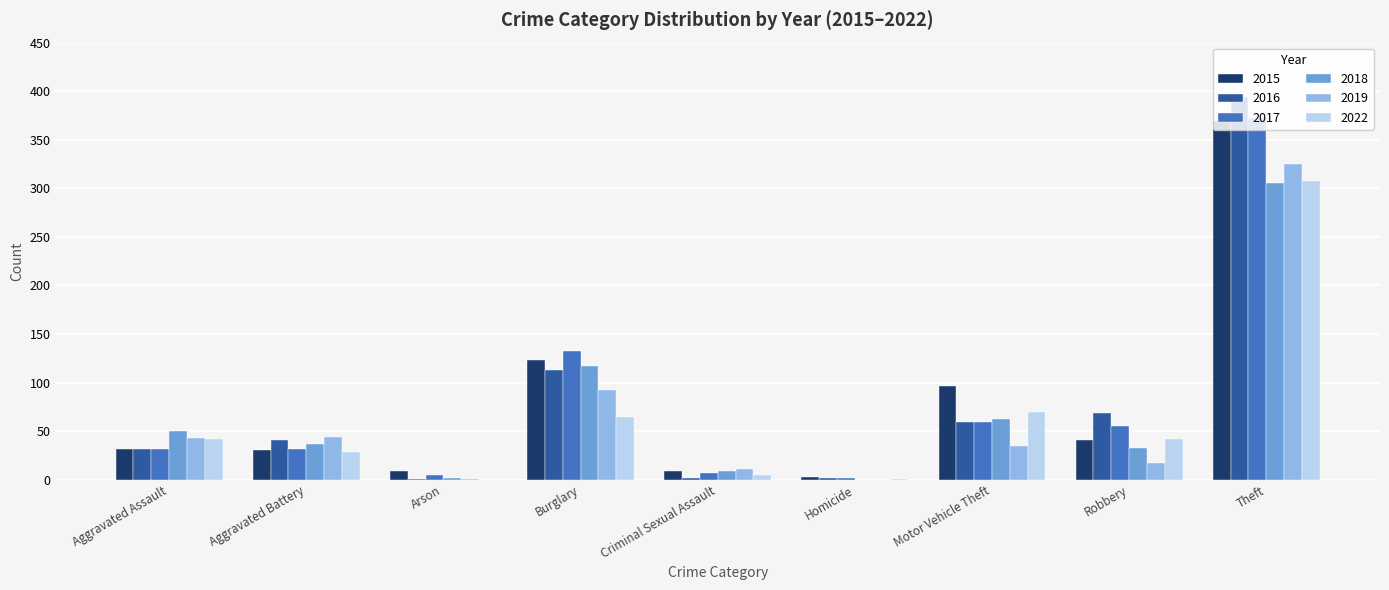

How many groups of bars are there?

9